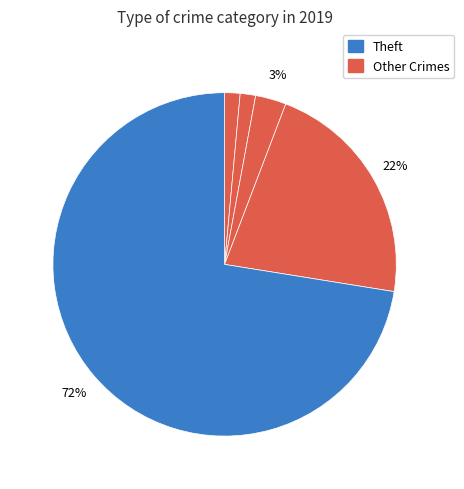

How many segments does this pie chart have?

5